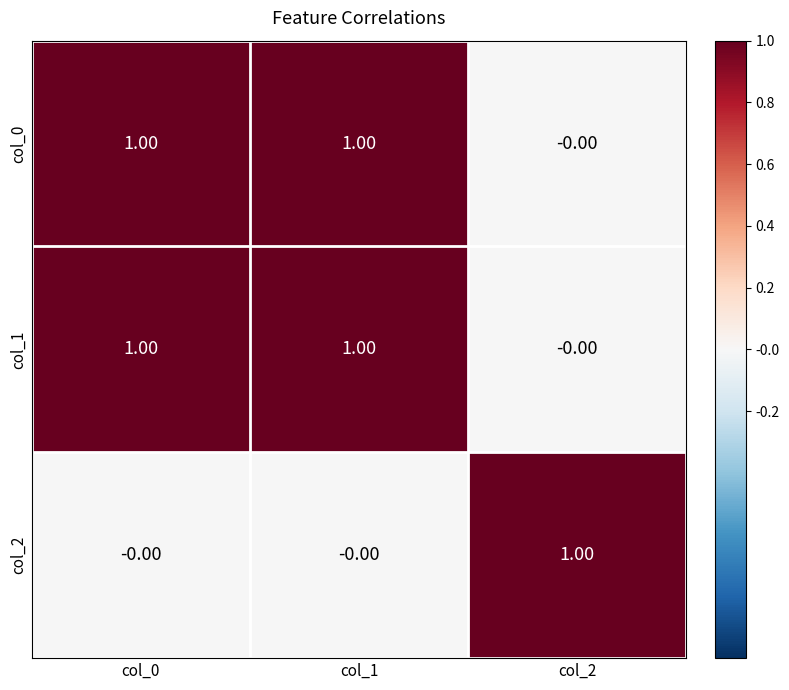

Is the value of col_2 at col_1 greater than the value of col_0 at col_0?

No